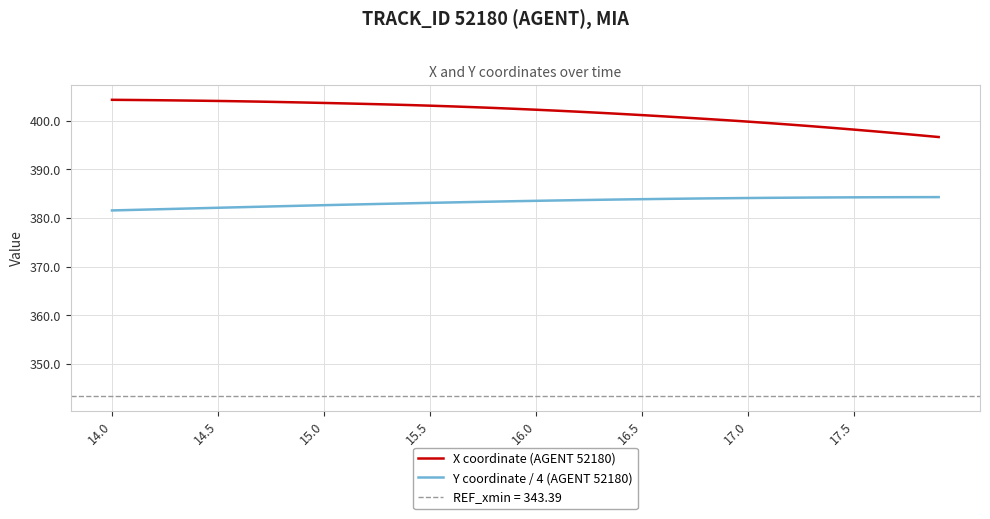

True or false: X coordinate (AGENT 52180) and Y coordinate / 4 (AGENT 52180) intersect in this chart.

False